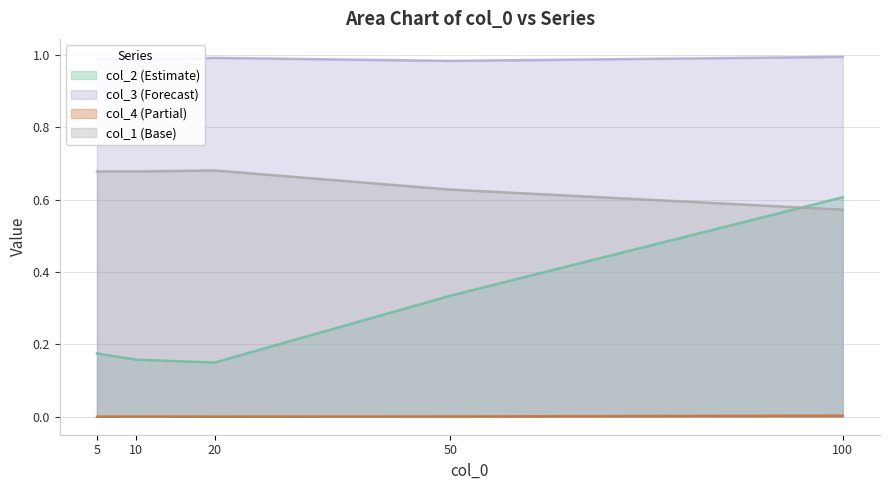

What is the difference between the second highest and minimum values in the col_2 series?

0.2